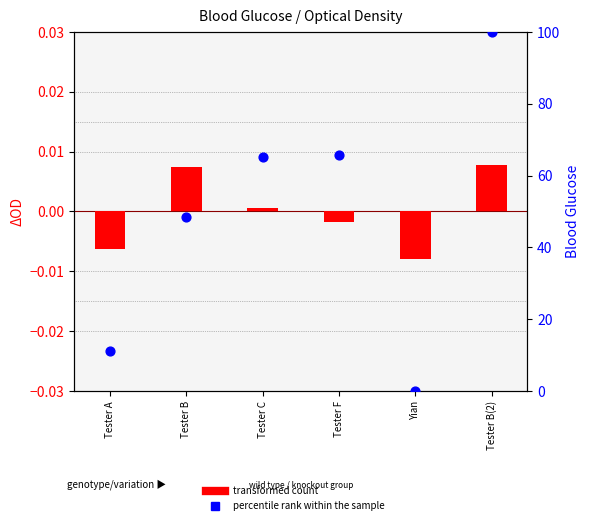

Which series reaches the maximum Y coordinate?

percentile rank within the sample